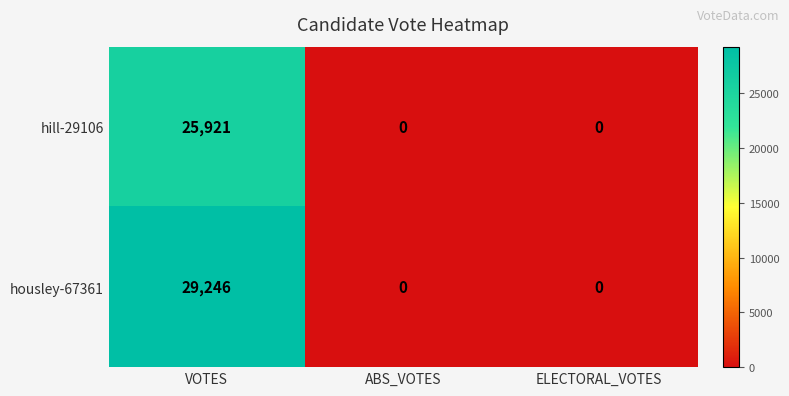

At which category does the chart reach its peak across all series?

VOTES